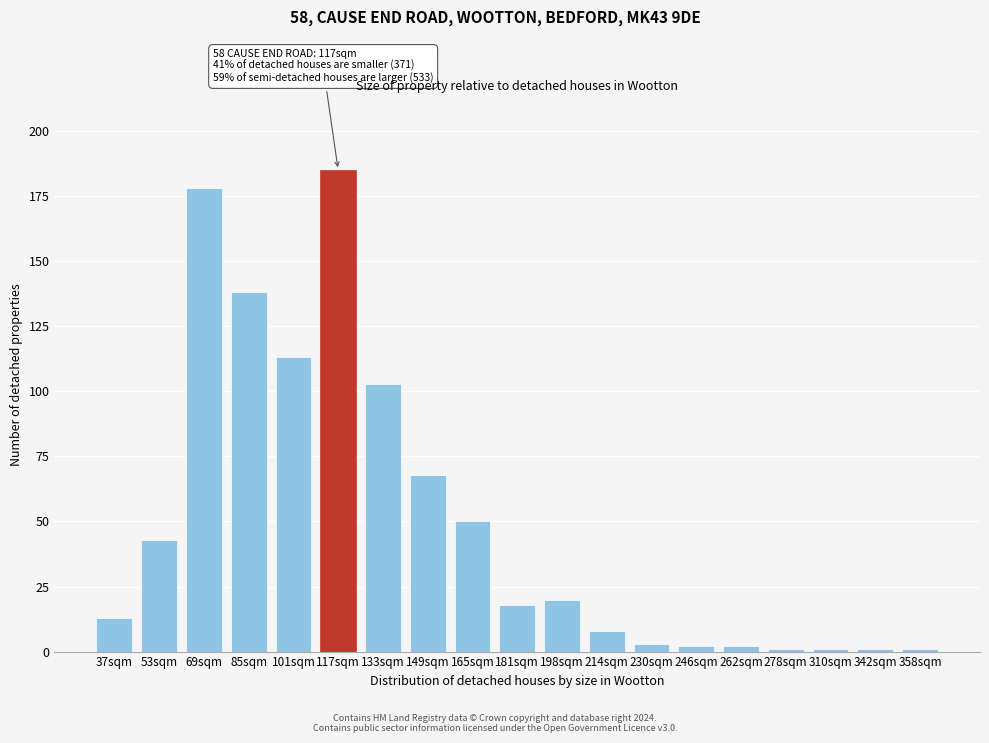

Reading right to left, transcribe all the data shown in this chart.

358sqm=1	342sqm=1	310sqm=1	278sqm=1	262sqm=2	246sqm=2	230sqm=3	214sqm=8	198sqm=20	181sqm=18	165sqm=50	149sqm=68	133sqm=103	117sqm=185	101sqm=113	85sqm=138	69sqm=178	53sqm=43	37sqm=13